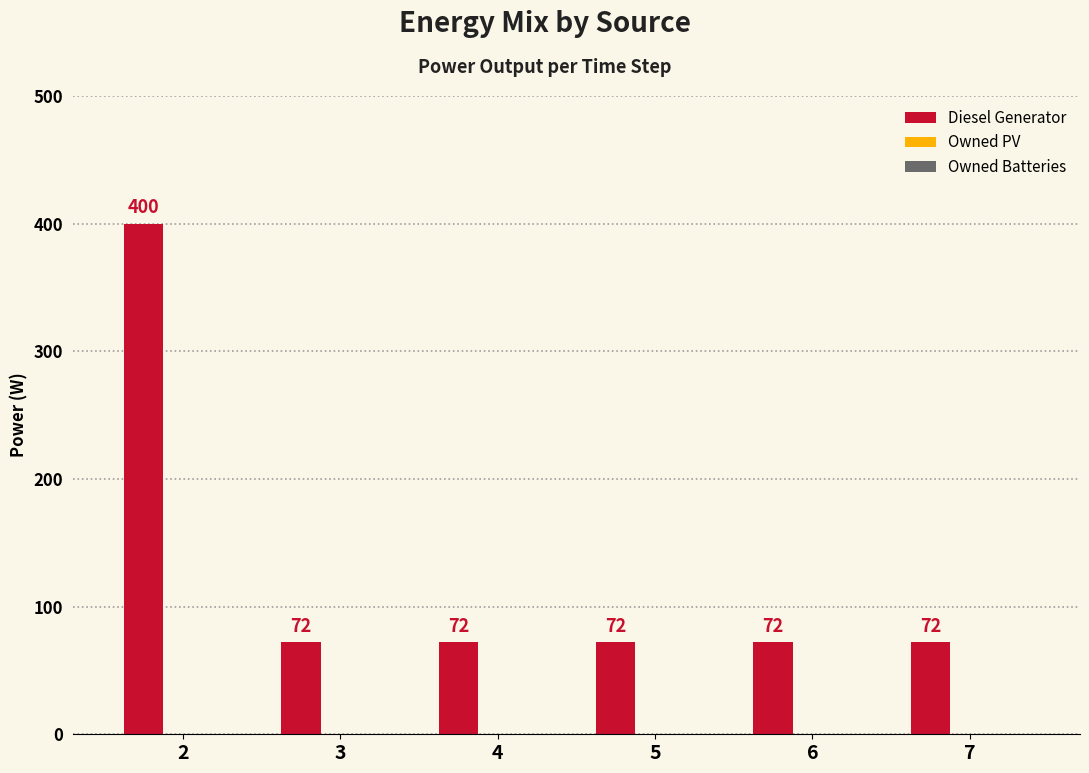

Reading left to right, what are all the values shown in this chart?

400	72	72	72	72	72